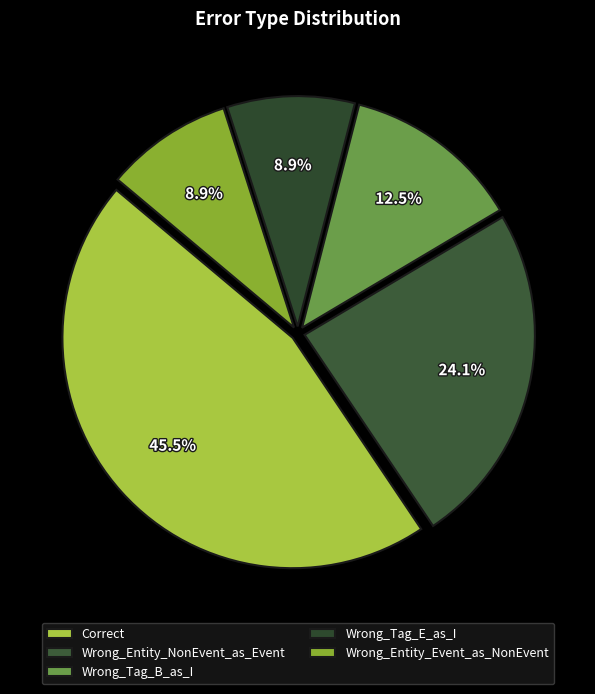

Is it true that Correct is 46% of the pie?

True